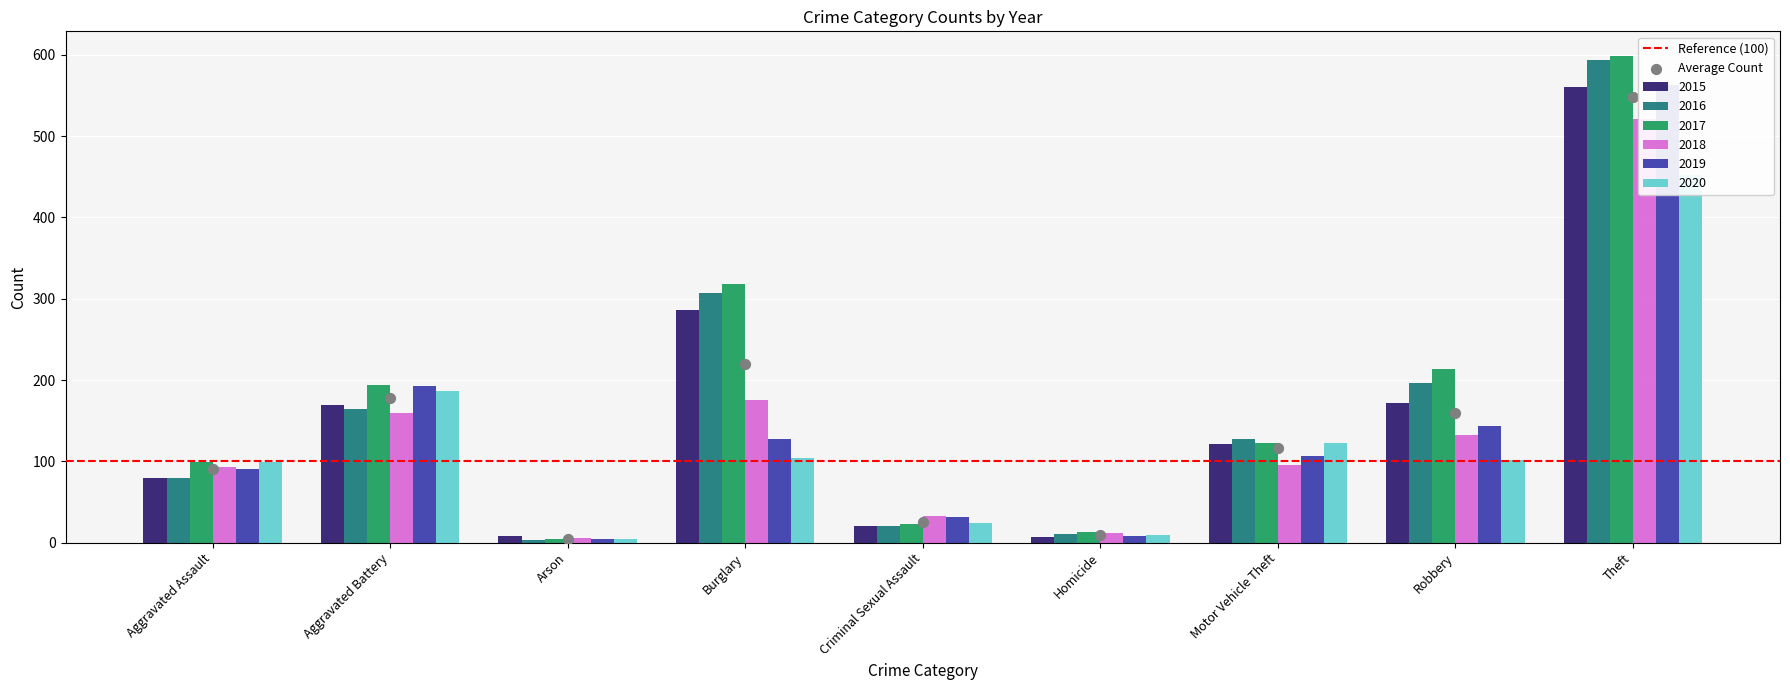

What are all the series names shown in the legend?

2015, 2016, 2017, 2018, 2019, 2020